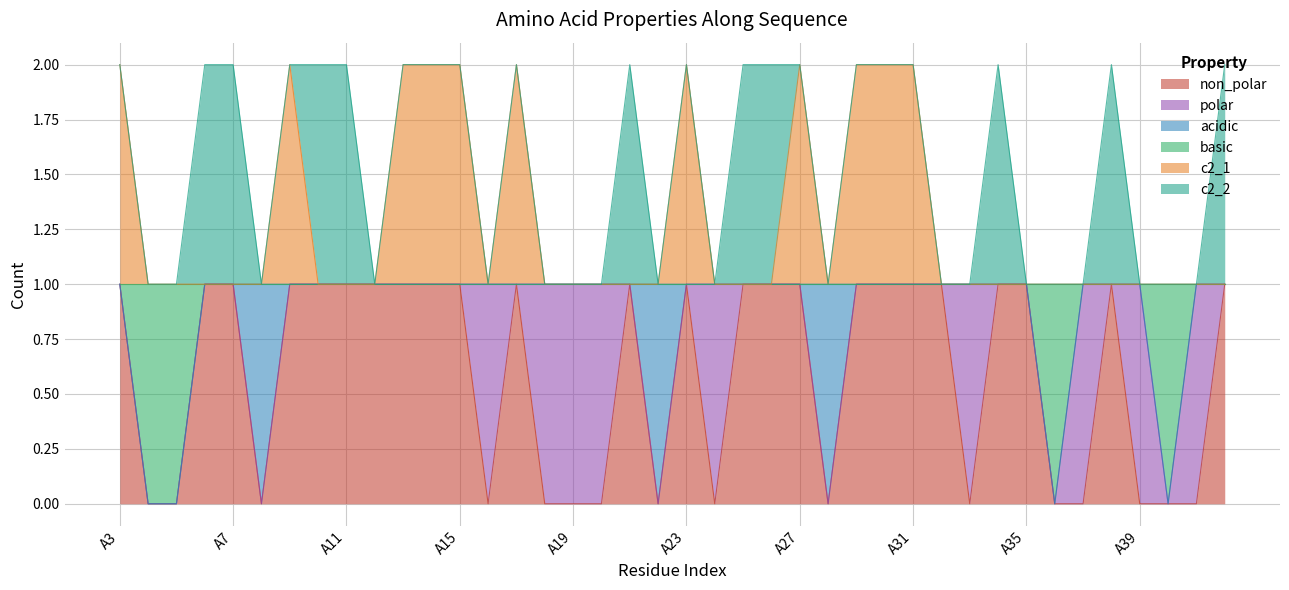

Which series has the largest range (max minus min)?

non_polar